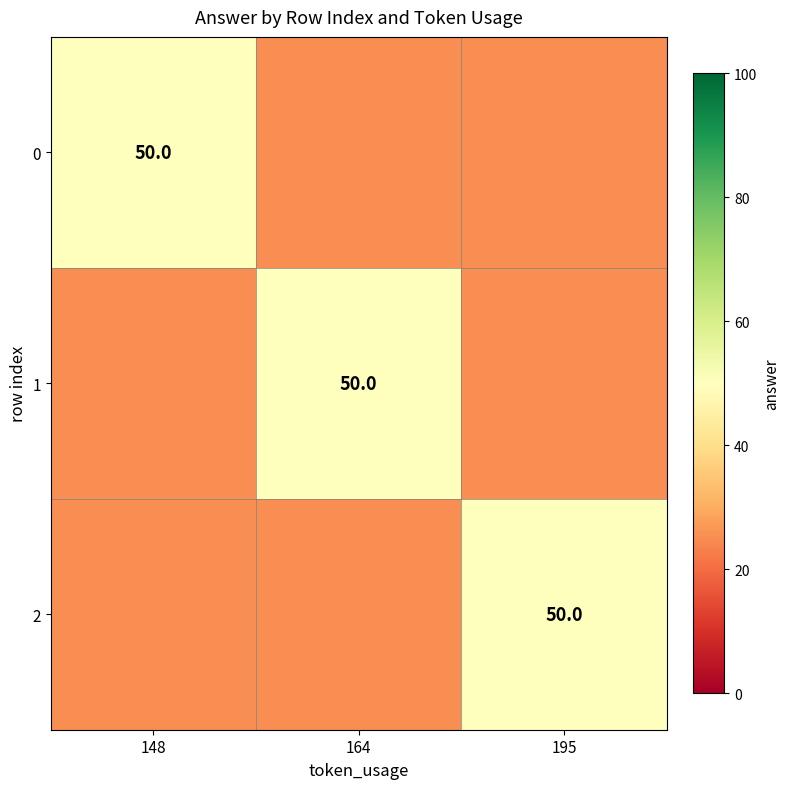

True or false: 0 has a value of 18 at 148.

False